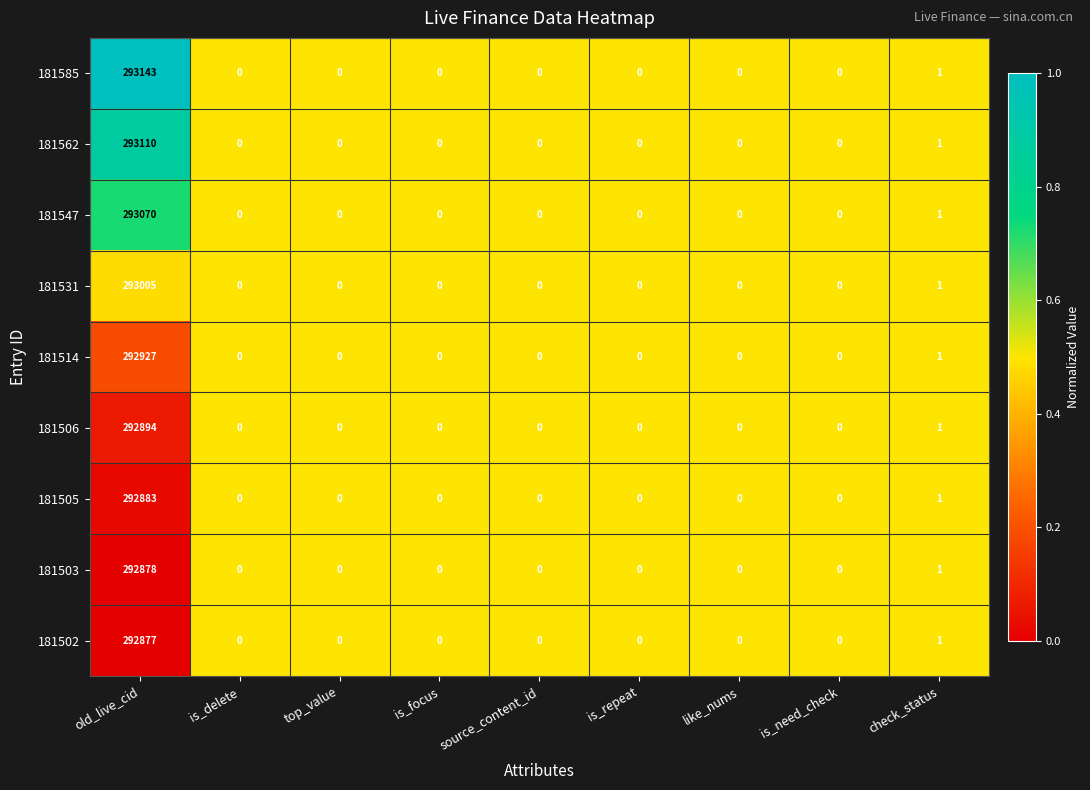

At old_live_cid, list the series in order from smallest to largest.

181502, 181503, 181505, 181506, 181514, 181531, 181547, 181562, 181585